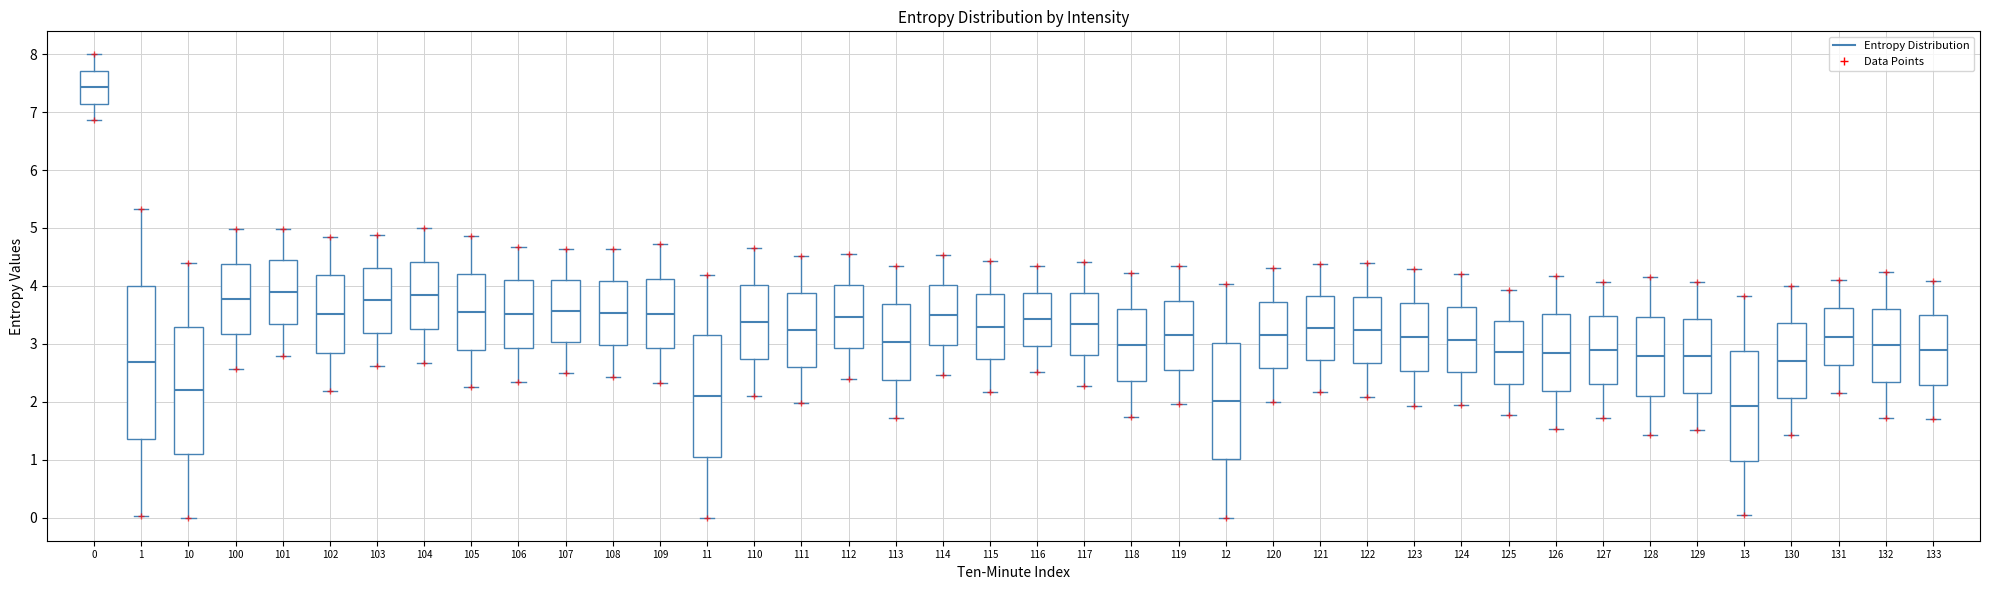

Reading left to right, read every box against the y-axis: the position of its median line, the range the box covers, and the ends of its whiskers. The values are not printed on the chart, so give them approximately, as read against the axis.

0: median 7.4, box 7.1 to 7.7, whiskers 6.9 to 8.0
1: median 2.7, box 1.4 to 4.0, whiskers 0.0 to 5.3
10: median 2.2, box 1.1 to 3.3, whiskers 0.0 to 4.4
100: median 3.8, box 3.2 to 4.4, whiskers 2.6 to 5.0
101: median 3.9, box 3.3 to 4.4, whiskers 2.8 to 5.0
102: median 3.5, box 2.8 to 4.2, whiskers 2.2 to 4.8
103: median 3.7, box 3.2 to 4.3, whiskers 2.6 to 4.9
104: median 3.8, box 3.3 to 4.4, whiskers 2.7 to 5.0
105: median 3.6, box 2.9 to 4.2, whiskers 2.2 to 4.9
106: median 3.5, box 2.9 to 4.1, whiskers 2.3 to 4.7
107: median 3.6, box 3.0 to 4.1, whiskers 2.5 to 4.6
108: median 3.5, box 3.0 to 4.1, whiskers 2.4 to 4.6
109: median 3.5, box 2.9 to 4.1, whiskers 2.3 to 4.7
11: median 2.1, box 1.0 to 3.1, whiskers 0.0 to 4.2
110: median 3.4, box 2.7 to 4.0, whiskers 2.1 to 4.6
111: median 3.2, box 2.6 to 3.9, whiskers 2.0 to 4.5
112: median 3.5, box 2.9 to 4.0, whiskers 2.4 to 4.5
113: median 3.0, box 2.4 to 3.7, whiskers 1.7 to 4.4
114: median 3.5, box 3.0 to 4.0, whiskers 2.5 to 4.5
115: median 3.3, box 2.7 to 3.9, whiskers 2.2 to 4.4
116: median 3.4, box 3.0 to 3.9, whiskers 2.5 to 4.3
117: median 3.3, box 2.8 to 3.9, whiskers 2.3 to 4.4
118: median 3.0, box 2.4 to 3.6, whiskers 1.7 to 4.2
119: median 3.1, box 2.5 to 3.7, whiskers 2.0 to 4.3
12: median 2.0, box 1.0 to 3.0, whiskers 0.0 to 4.0
120: median 3.2, box 2.6 to 3.7, whiskers 2.0 to 4.3
121: median 3.3, box 2.7 to 3.8, whiskers 2.2 to 4.4
122: median 3.2, box 2.7 to 3.8, whiskers 2.1 to 4.4
123: median 3.1, box 2.5 to 3.7, whiskers 1.9 to 4.3
124: median 3.1, box 2.5 to 3.6, whiskers 1.9 to 4.2
125: median 2.9, box 2.3 to 3.4, whiskers 1.8 to 3.9
126: median 2.8, box 2.2 to 3.5, whiskers 1.5 to 4.2
127: median 2.9, box 2.3 to 3.5, whiskers 1.7 to 4.1
128: median 2.8, box 2.1 to 3.5, whiskers 1.4 to 4.1
129: median 2.8, box 2.2 to 3.4, whiskers 1.5 to 4.1
13: median 1.9, box 1.0 to 2.9, whiskers 0.0 to 3.8
130: median 2.7, box 2.1 to 3.4, whiskers 1.4 to 4.0
131: median 3.1, box 2.6 to 3.6, whiskers 2.1 to 4.1
132: median 3.0, box 2.3 to 3.6, whiskers 1.7 to 4.2
133: median 2.9, box 2.3 to 3.5, whiskers 1.7 to 4.1